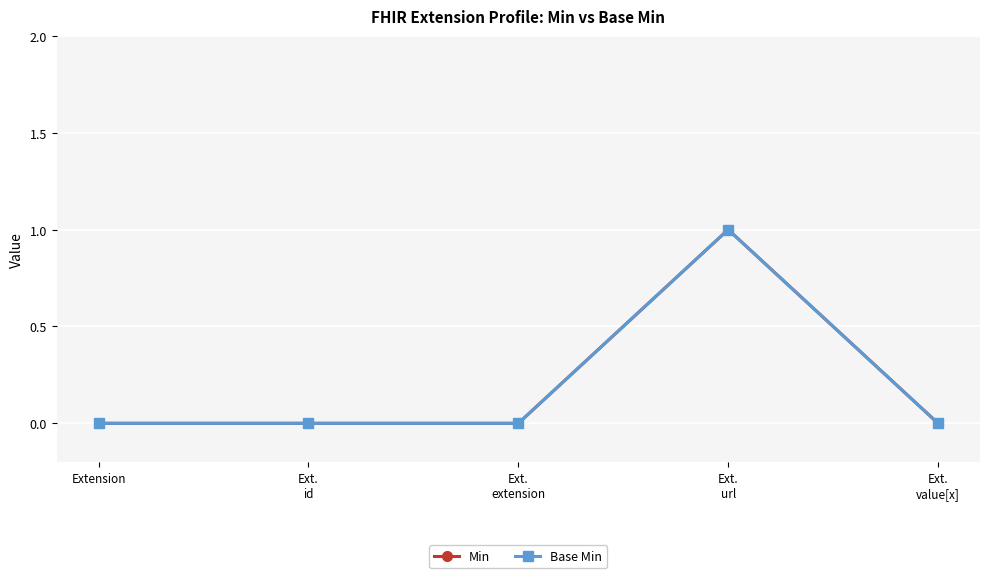

The value of Min at Ext.
value[x] is 0. True or false?

False